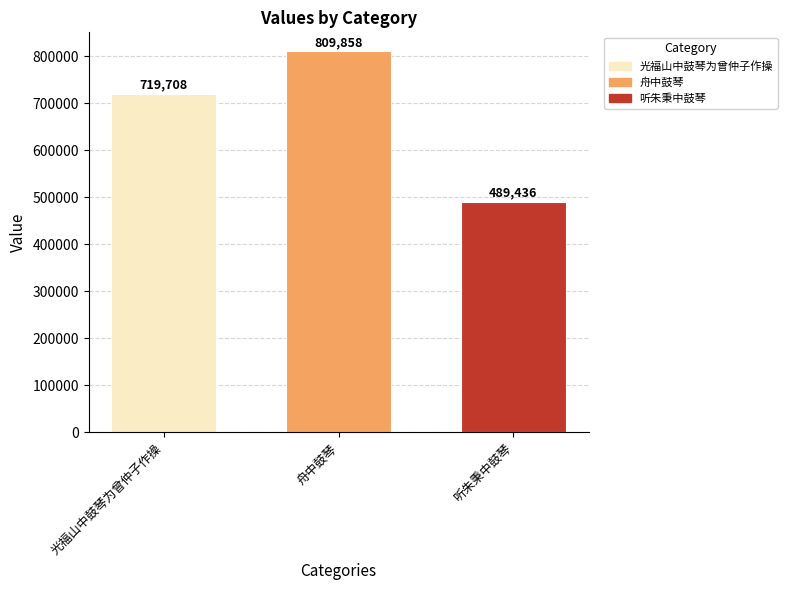

The value at 听朱秉中鼓琴 is 673436. True or false?

False